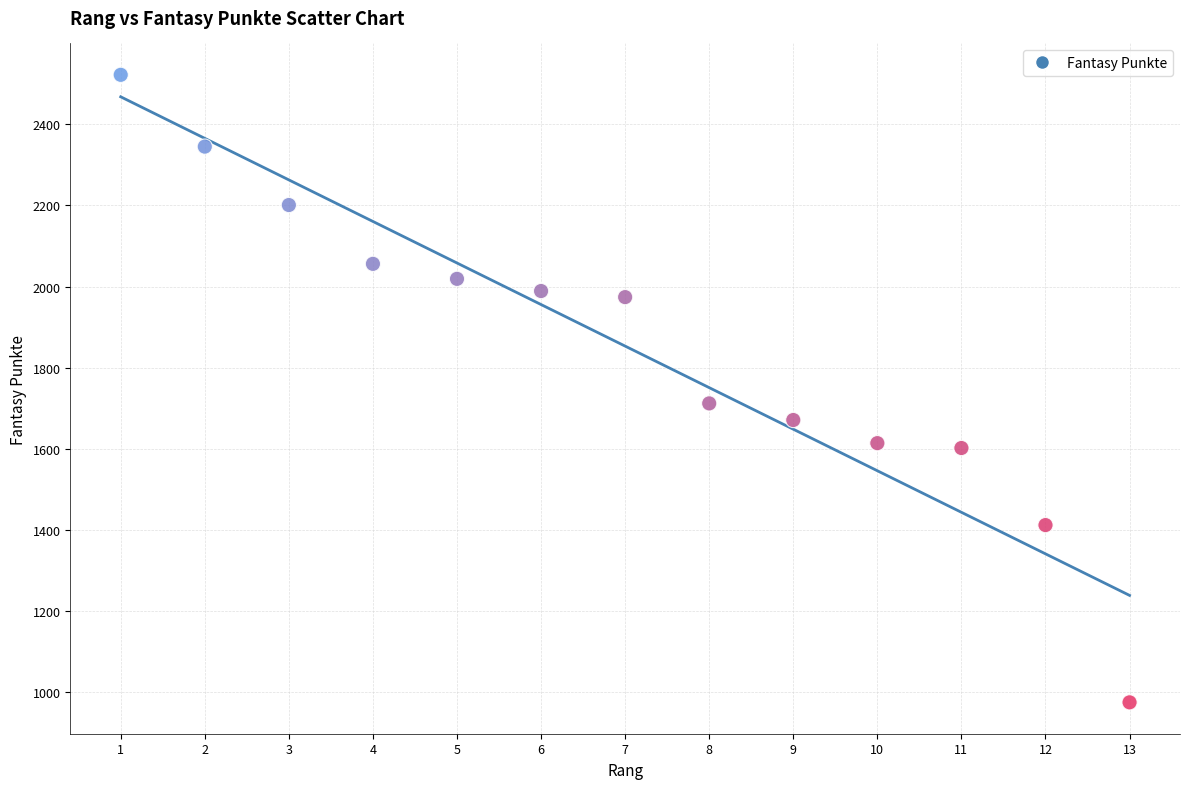

What is the range of Y values (max minus min)?

1547